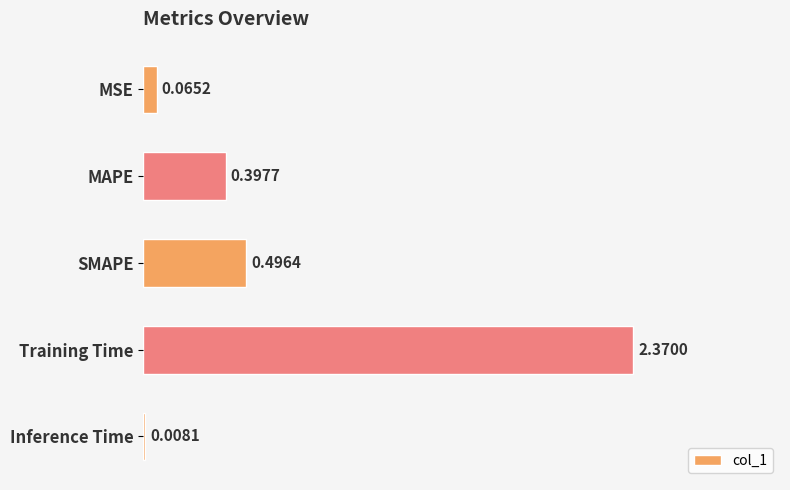

Which label corresponds to the largest value in the chart?

Training Time